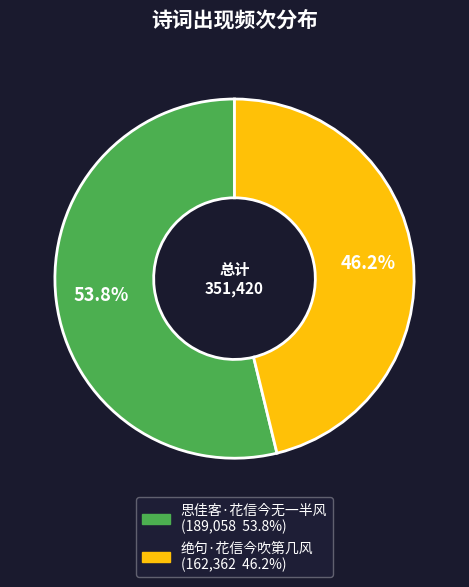

Is there any slice that represents more than half of the pie?

Yes